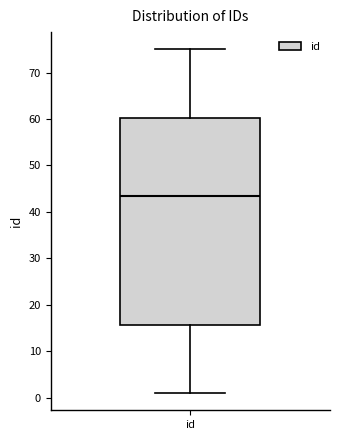

Read this box plot against the y-axis: the position of the median line, the range covered by the box, and the ends of both whiskers. The values are not printed on the chart, so give them approximately, as read against the axis.

median 44, box 16 to 60, whiskers 1 to 75